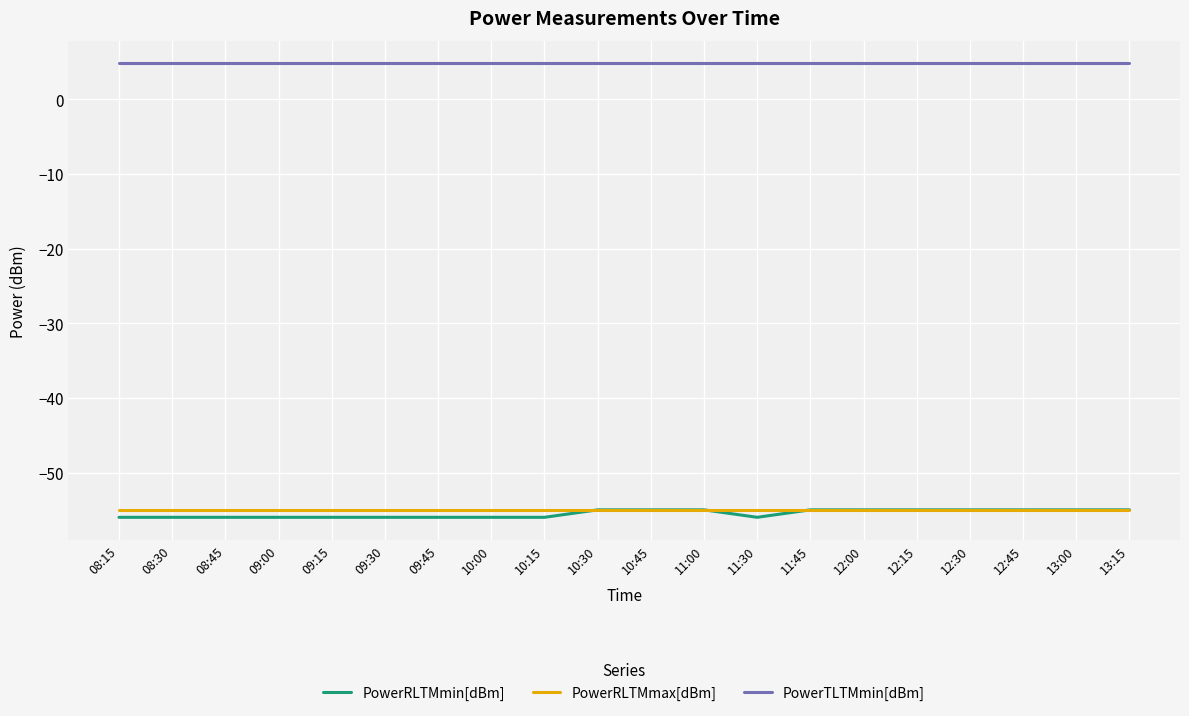

What is the spread (max minus min) of values at 08:30?

60.8